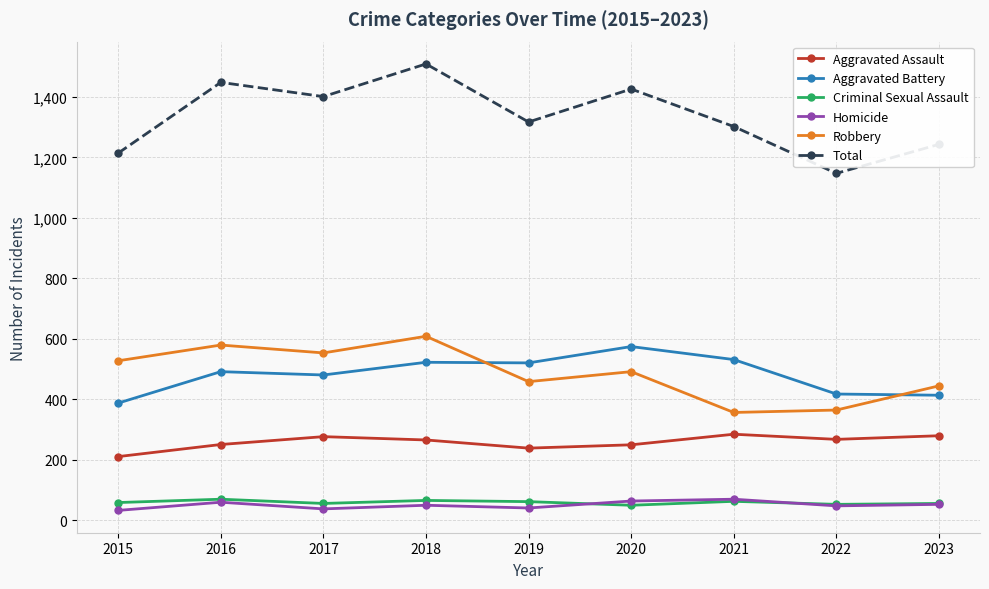

What is the difference between the second highest and second lowest values in the Criminal Sexual Assault series?

13